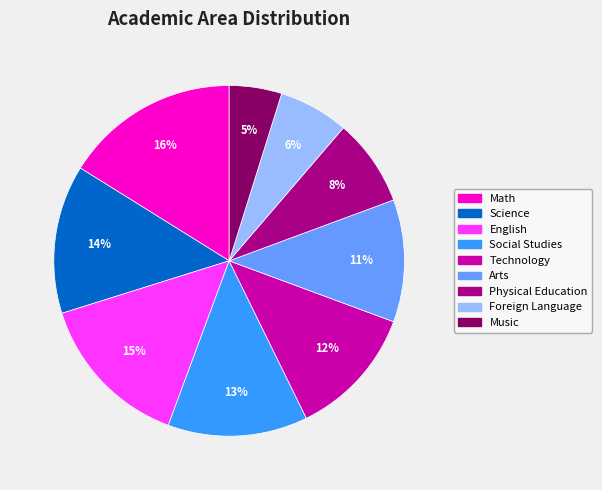

The Music slice represents 5% of the pie. True or false?

True